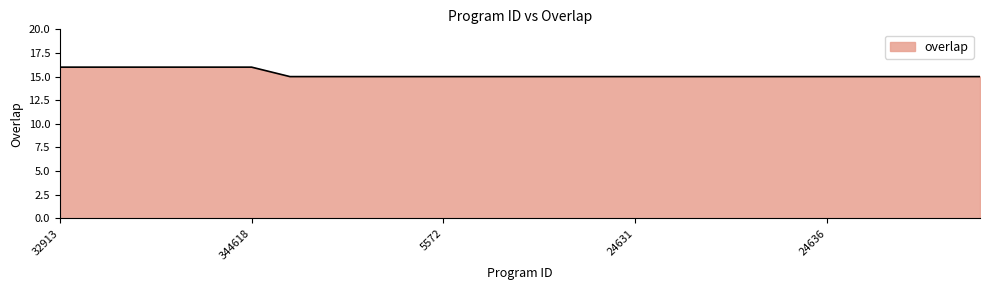

What is the maximum value shown in the chart?

16